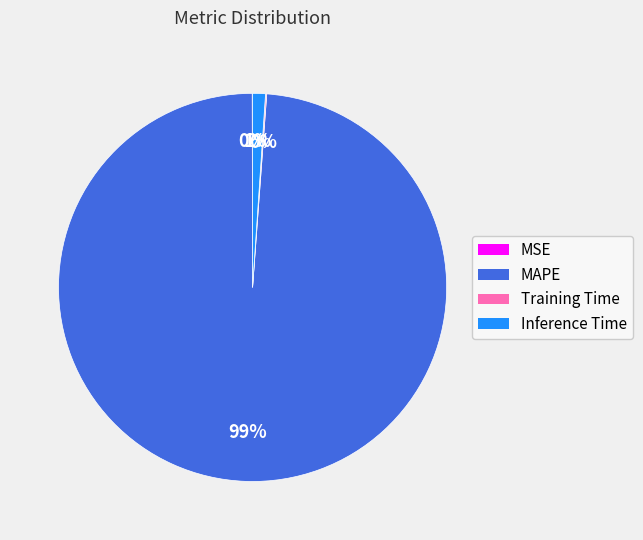

The MAPE slice represents 99% of the pie. True or false?

True